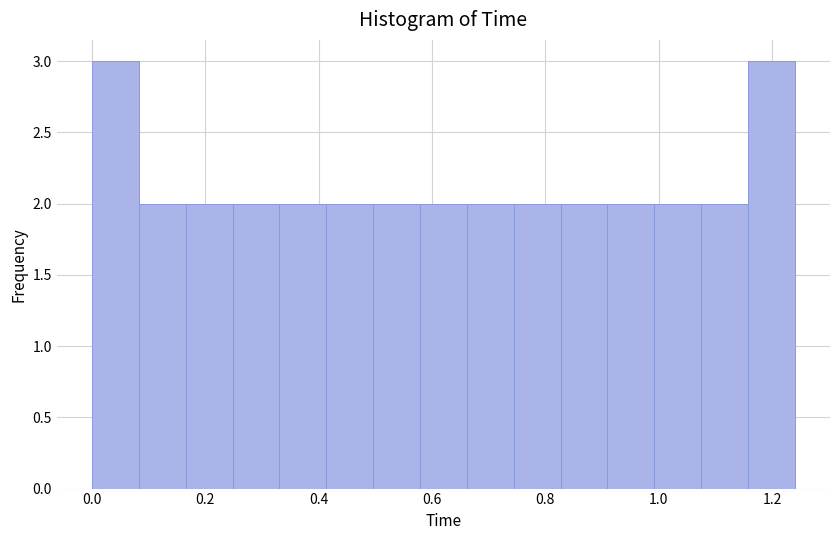

Reading left to right, transcribe this chart: for each bar, give the range it covers on the x-axis and its height. Neither the bar edges nor the heights are printed on the chart, so give them approximately, as read against the axes.

0.00 to 0.08: 3
0.08 to 0.16: 2
0.16 to 0.24: 2
0.24 to 0.34: 2
0.34 to 0.42: 2
0.42 to 0.50: 2
0.50 to 0.58: 2
0.58 to 0.66: 2
0.66 to 0.74: 2
0.74 to 0.82: 2
0.82 to 0.90: 2
0.90 to 1.00: 2
1.00 to 1.08: 2
1.08 to 1.16: 2
1.16 to 1.24: 3